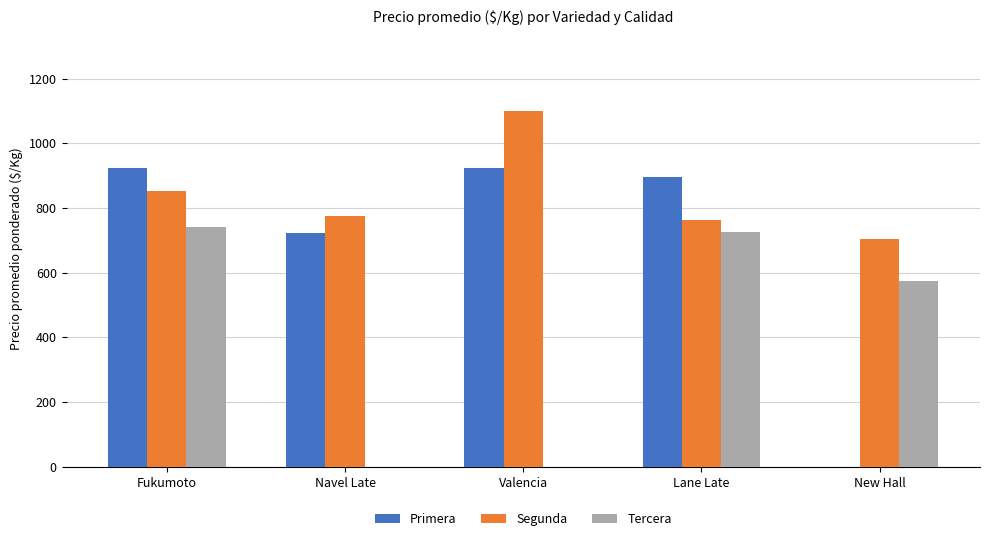

At which label does Primera first exceed 896?

Fukumoto